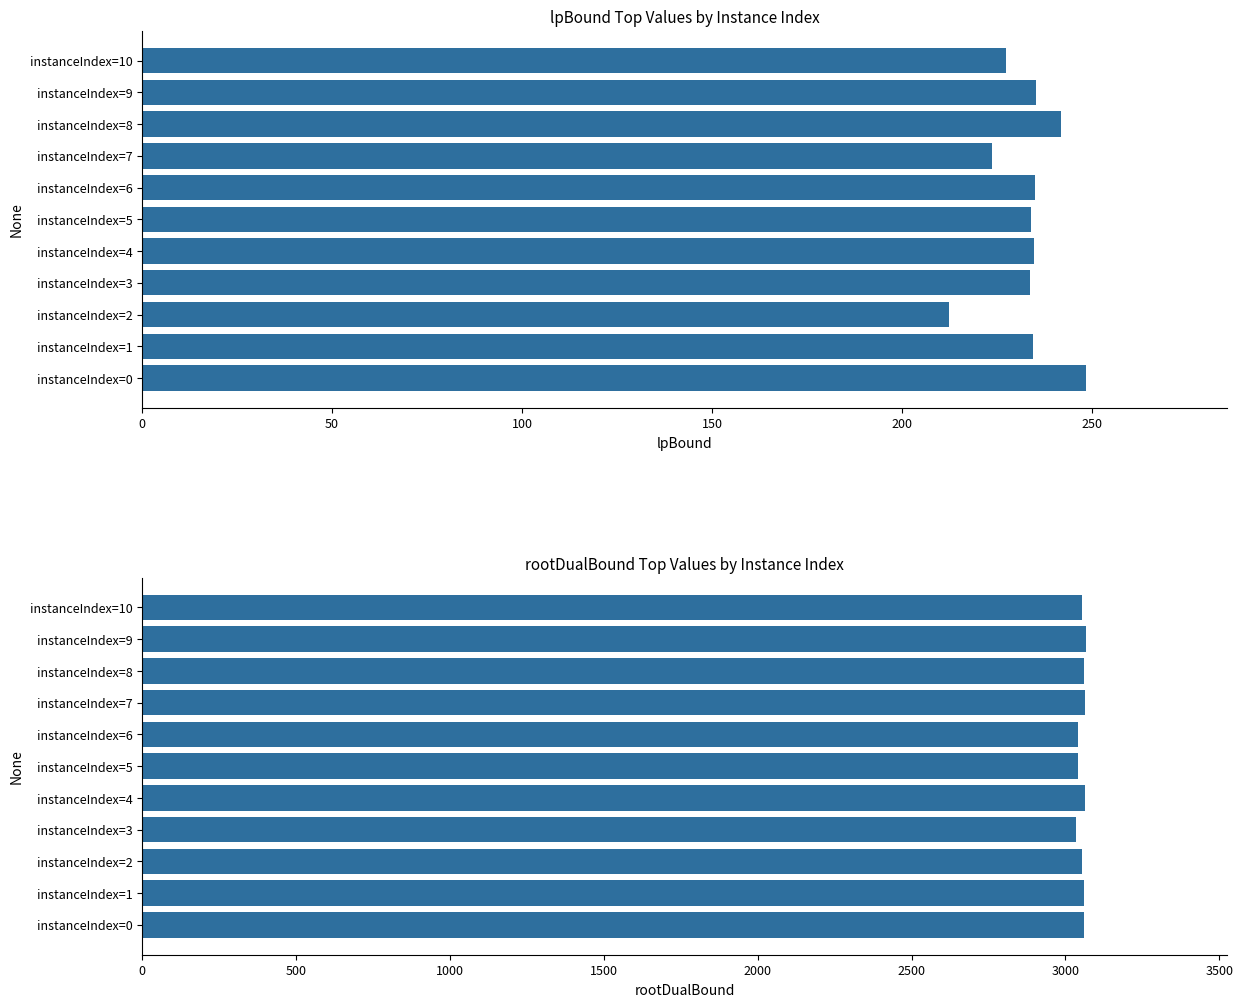

What is the sum of all lpBound values?

2561.1